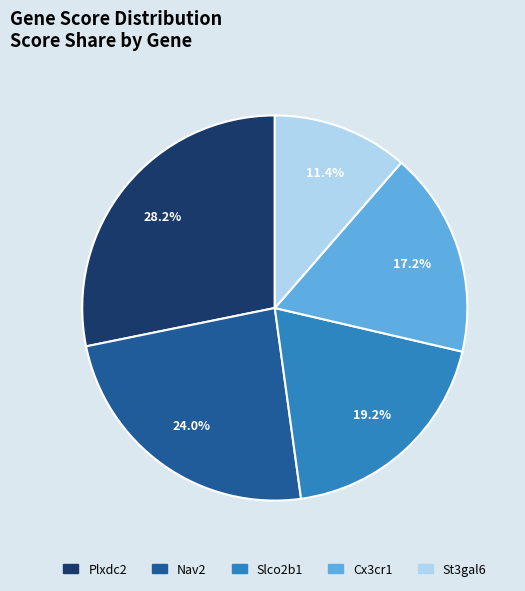

Which has a higher value, Cx3cr1 or Plxdc2?

Plxdc2